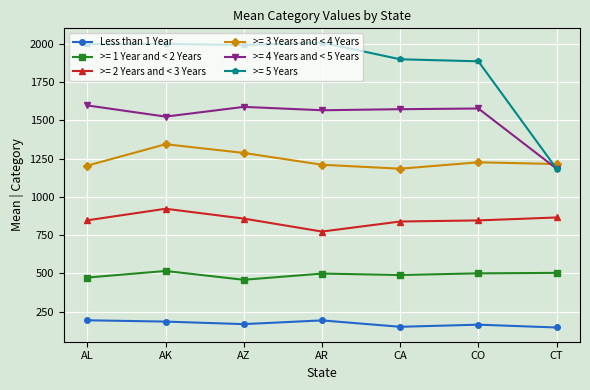

True or false: >= 3 Years and < 4 Years has a value of 1343.3 at AK.

True